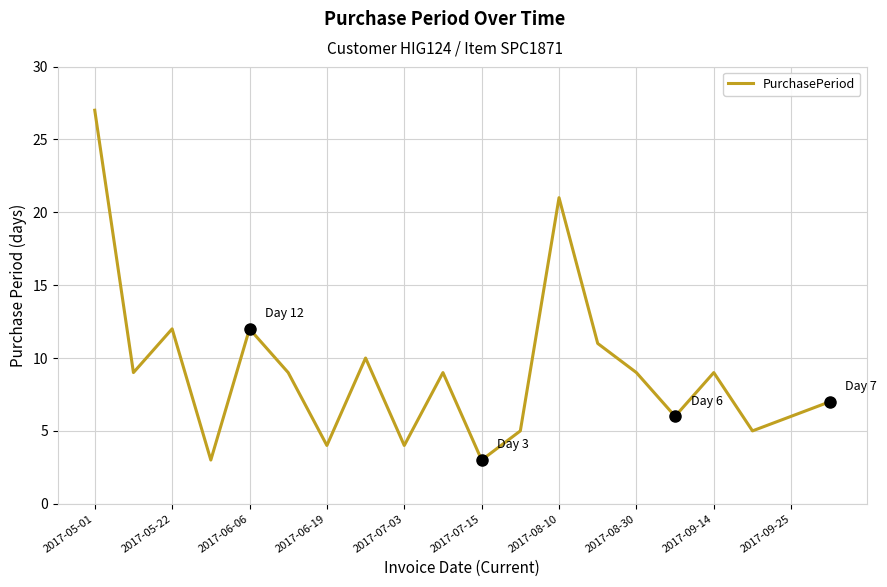

What is the minimum value shown in the chart?

3